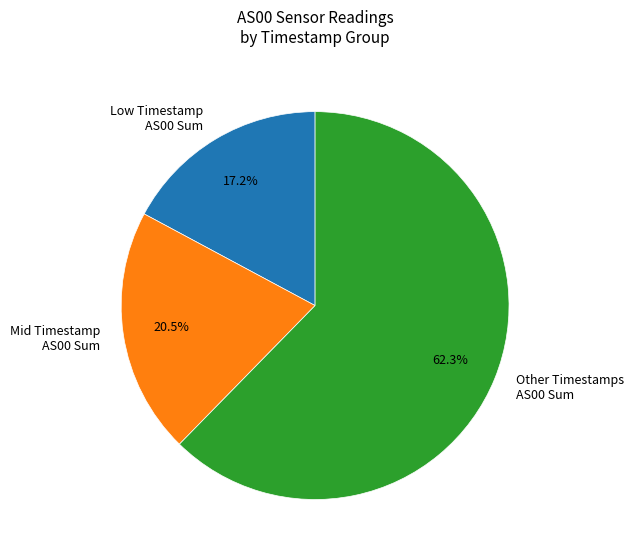

Which slice represents more than half of the pie?

Other Timestamps AS00 Sum